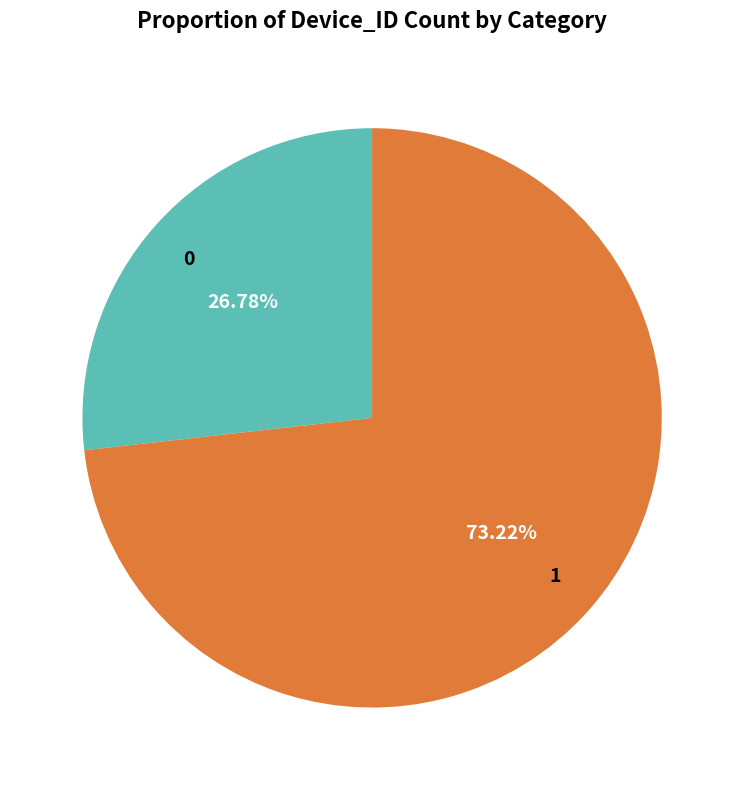

How many segments does this pie chart have?

2